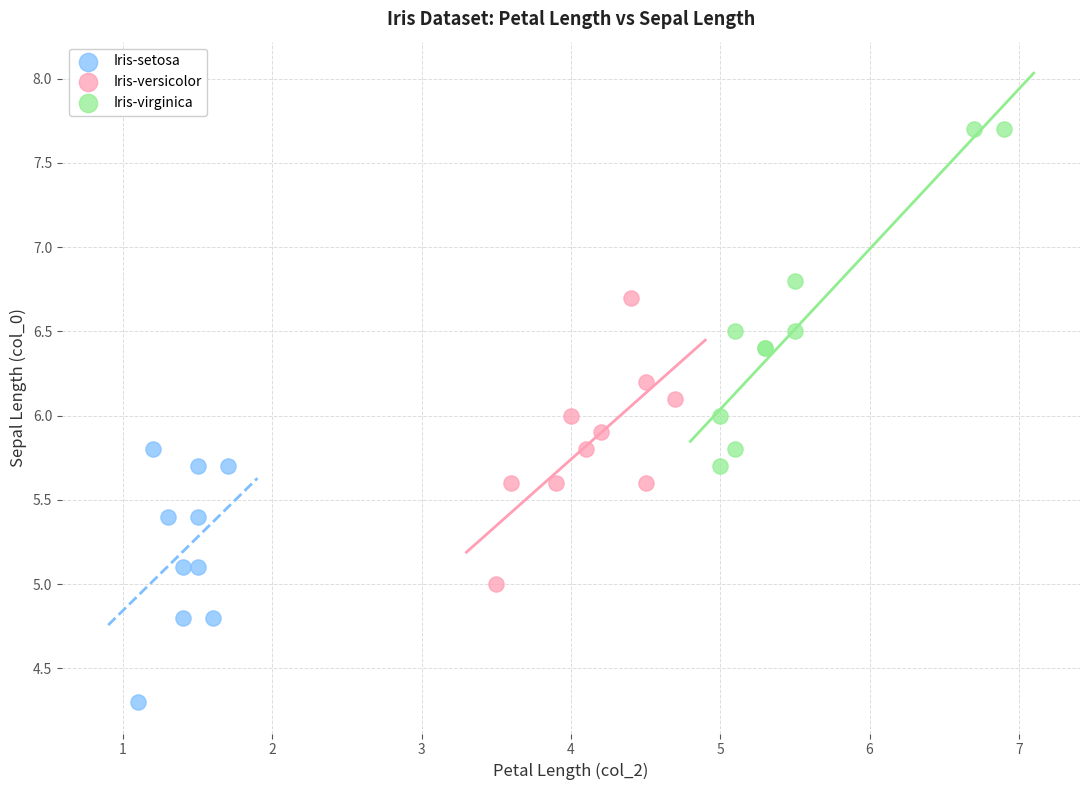

What are all the series names shown in the legend?

Iris-setosa, Iris-versicolor, Iris-virginica